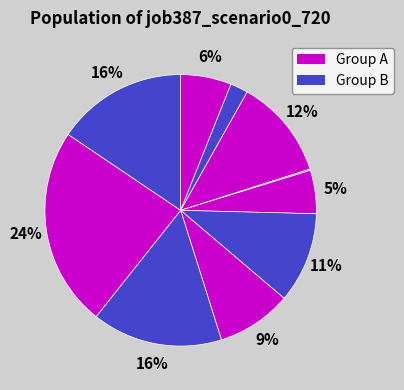

Count the number of slices in the pie.

10